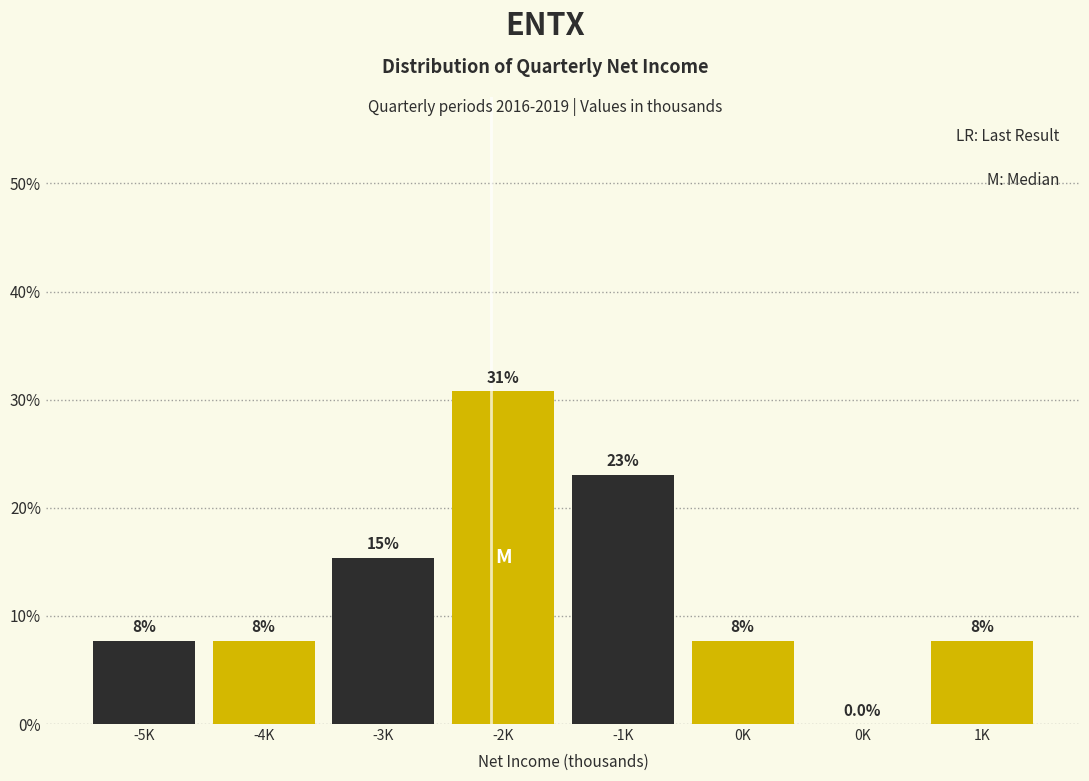

Are the bars horizontal?

No